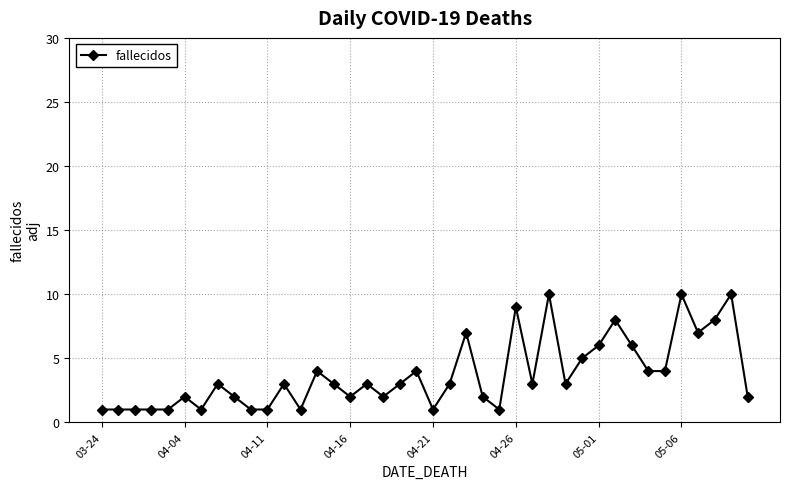

What is the value of the 25th point from the left?

1